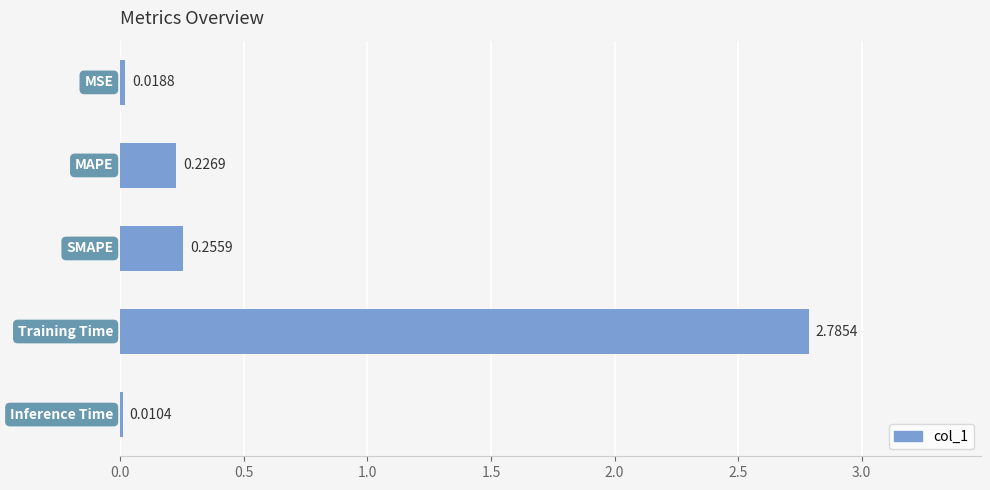

What is the sum of all values?

3.3